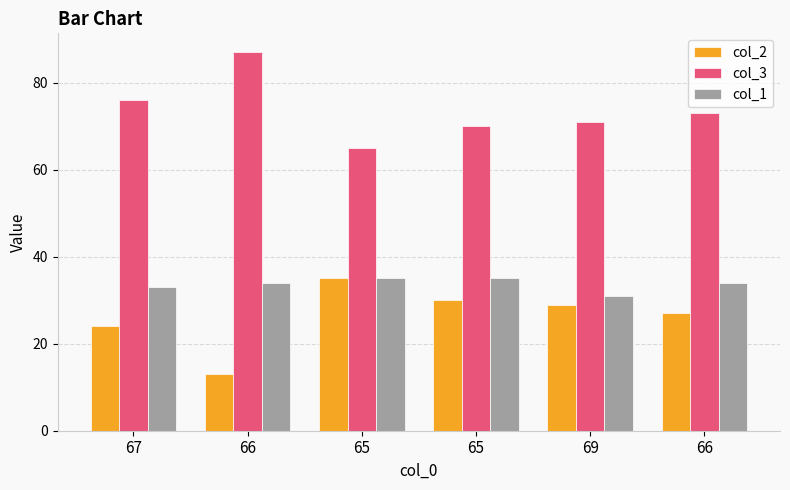

What is the sum of the col_2 values at 65 and 66?

43